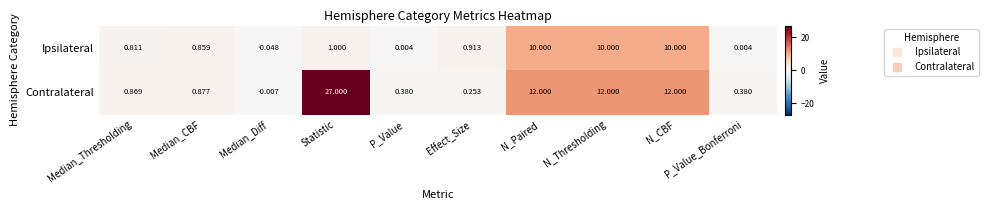

List the series in order of their peak value, highest first.

Contralateral, Ipsilateral